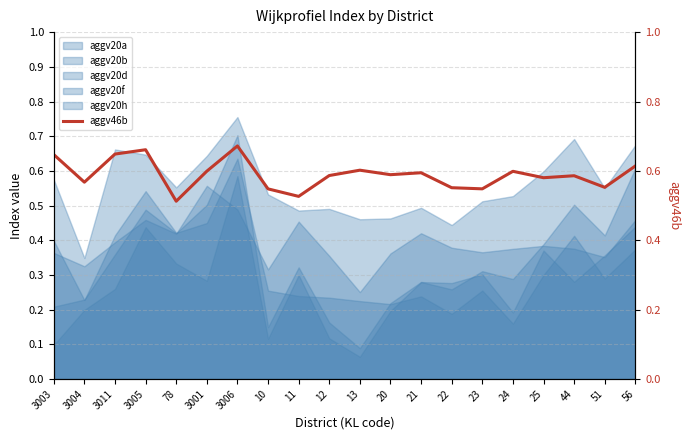

What is the difference between the second highest and minimum values?

0.1